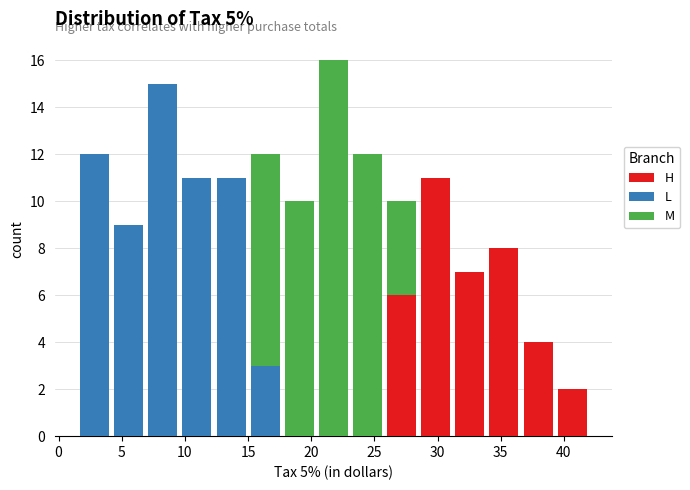

Reading left to right, list every stacked bar in this chart as the range it spans on the x-axis followed by its total height. Neither the bar edges nor the heights are printed on the chart, so give them approximately, as read against the axes.

1.5 to 4.2: 12
4.2 to 6.9: 9
6.9 to 9.6: 15
9.6 to 12.3: 11
12.3 to 15.0: 11
15.0 to 17.7: 12
17.7 to 20.4: 10
20.4 to 23.1: 16
23.1 to 25.8: 12
25.8 to 28.5: 10
28.5 to 31.2: 11
31.2 to 33.9: 7
33.9 to 36.6: 8
36.6 to 39.3: 4
39.3 to 42.0: 2